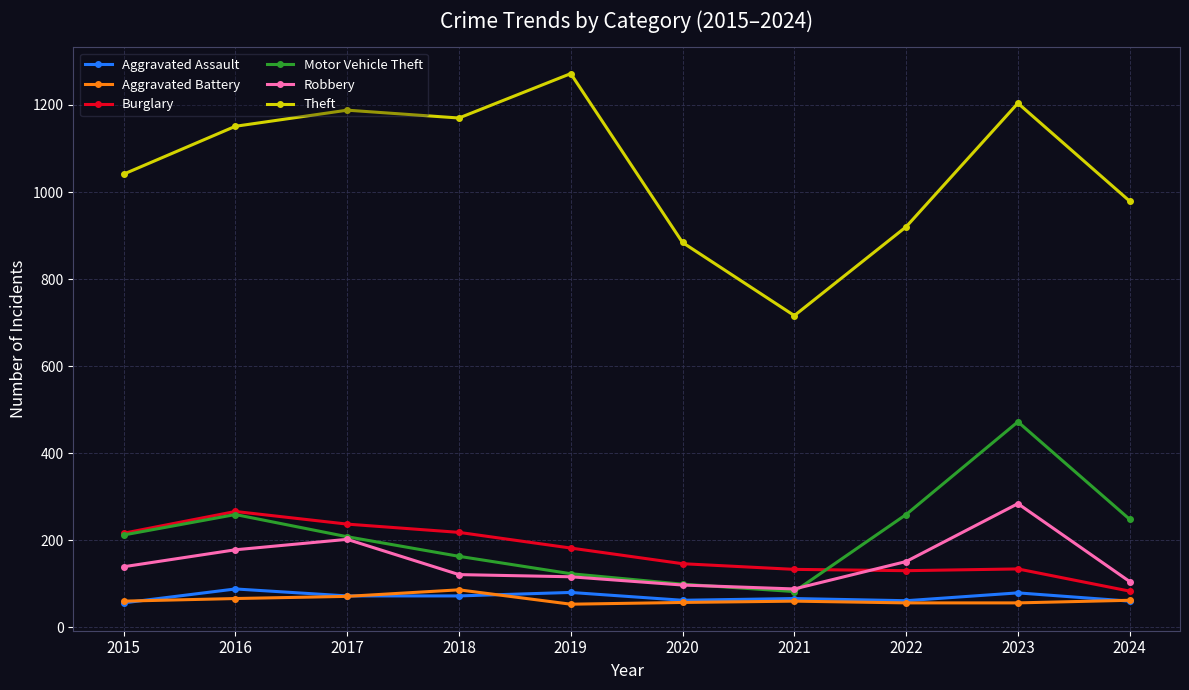

What are all the series names shown in the legend?

Aggravated Assault, Aggravated Battery, Burglary, Motor Vehicle Theft, Robbery, Theft